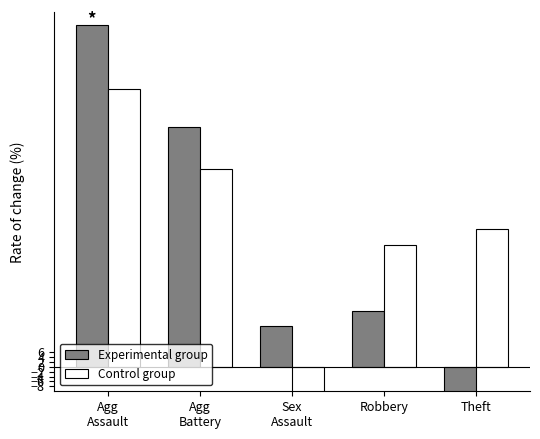

Which label corresponds to the smallest value in the chart?

Theft